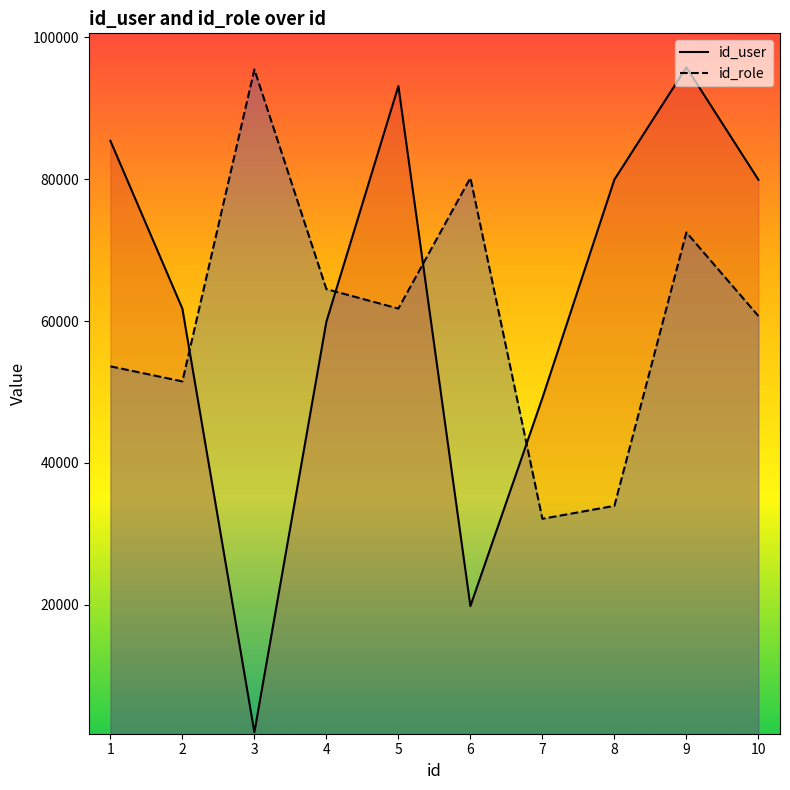

How many times do id_role and id_user cross each other?

4